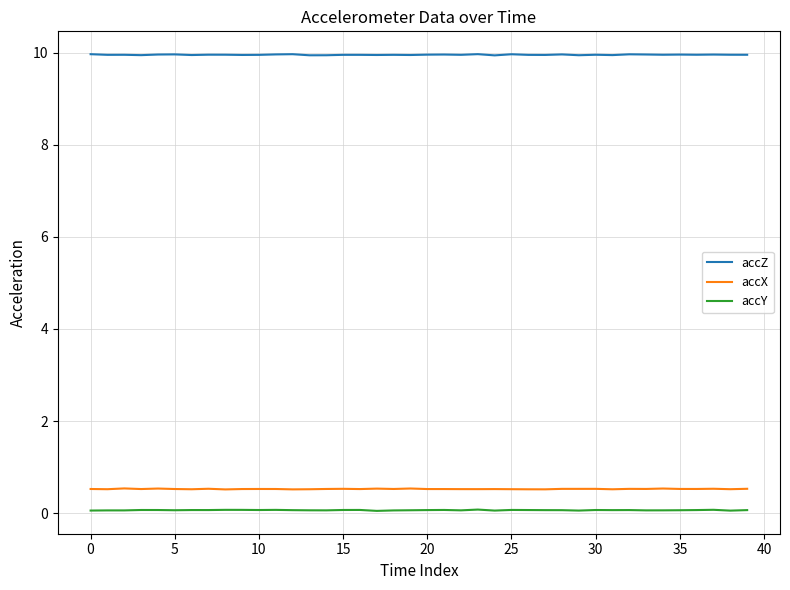

Which series has the largest total across all categories?

accZ